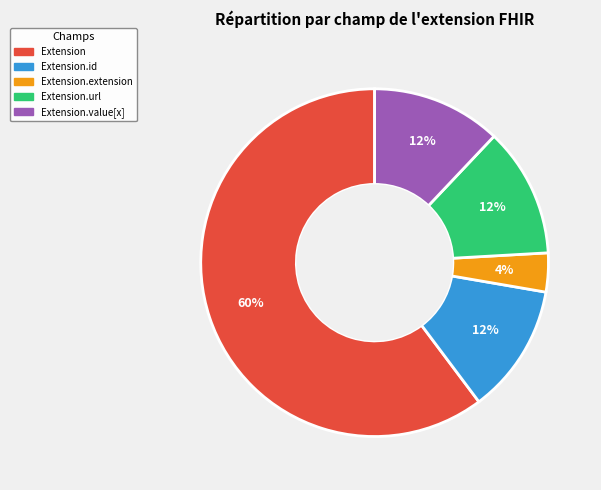

To the nearest percent, what is the average slice percentage?

20%